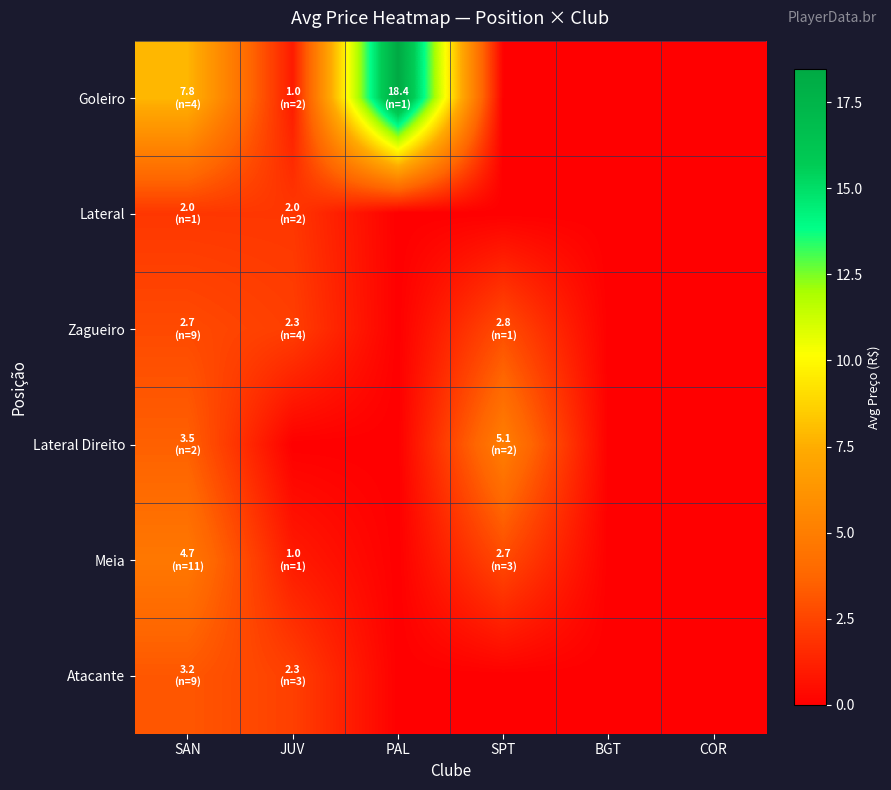

Reading right to left, what are all the values shown in this chart?

Goleiro: COR=0.0	BGT=0.0	SPT=0.0	PAL=18.4	JUV=1.0	SAN=7.8
Lateral: COR=0.0	BGT=0.0	SPT=0.0	PAL=0.0	JUV=2.0	SAN=2.0
Zagueiro: COR=0.0	BGT=0.0	SPT=2.8	PAL=0.0	JUV=2.3	SAN=2.7
Lateral Direito: COR=0.0	BGT=0.0	SPT=5.1	PAL=0.0	JUV=0.0	SAN=3.5
Meia: COR=0.0	BGT=0.0	SPT=2.7	PAL=0.0	JUV=1.0	SAN=4.7
Atacante: COR=0.0	BGT=0.0	SPT=0.0	PAL=0.0	JUV=2.3	SAN=3.2